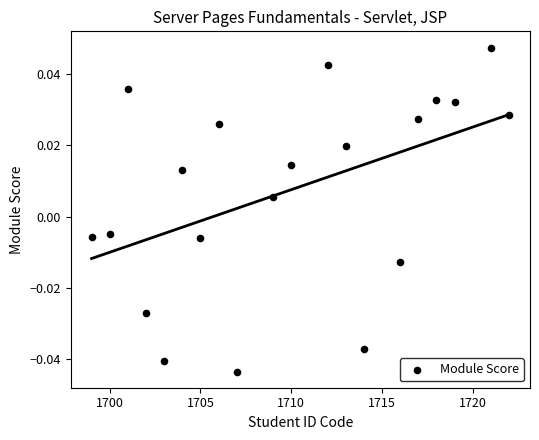

What is the range of X values (max minus min)?

23.0